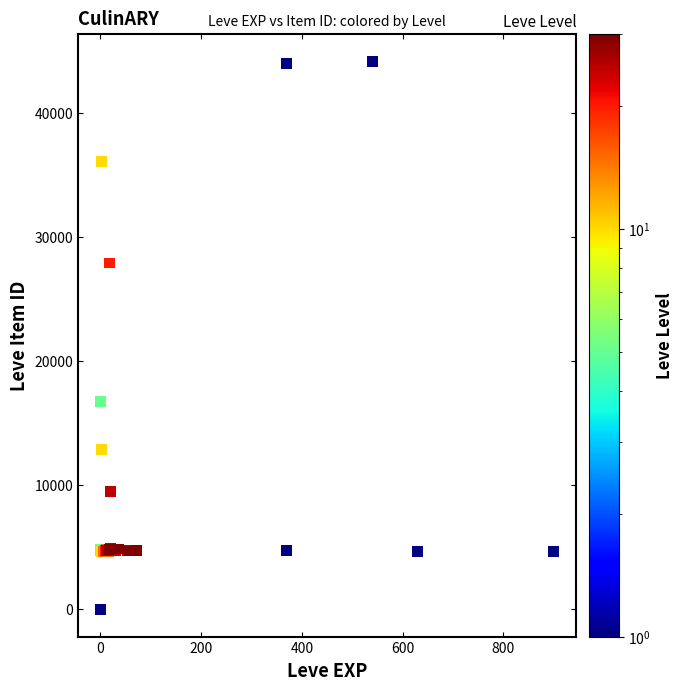

What Y value in the scatter plot is closest to 22050?

16734